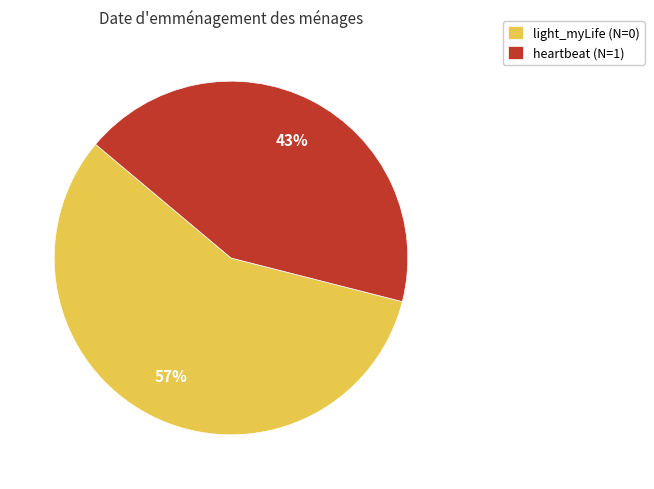

What percentage is the light_myLife (N=0) slice, to the nearest percent?

57%